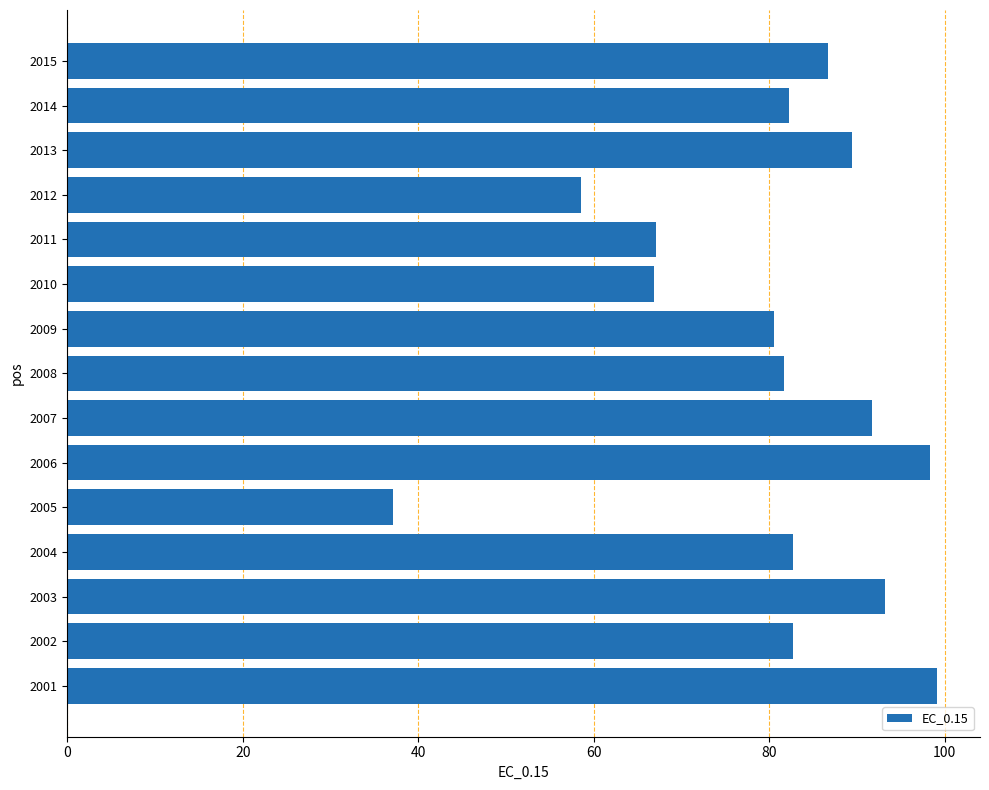

Between 2013 and 2006, which is larger?

2006